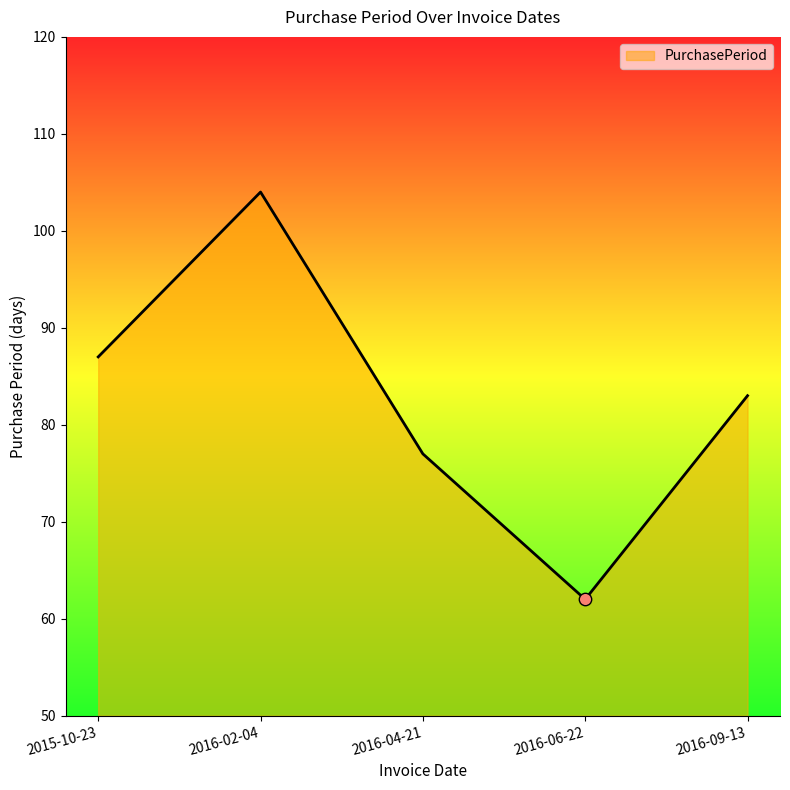

What is the ratio of the value at 2016-06-22 to the value at 2016-02-04?

0.6